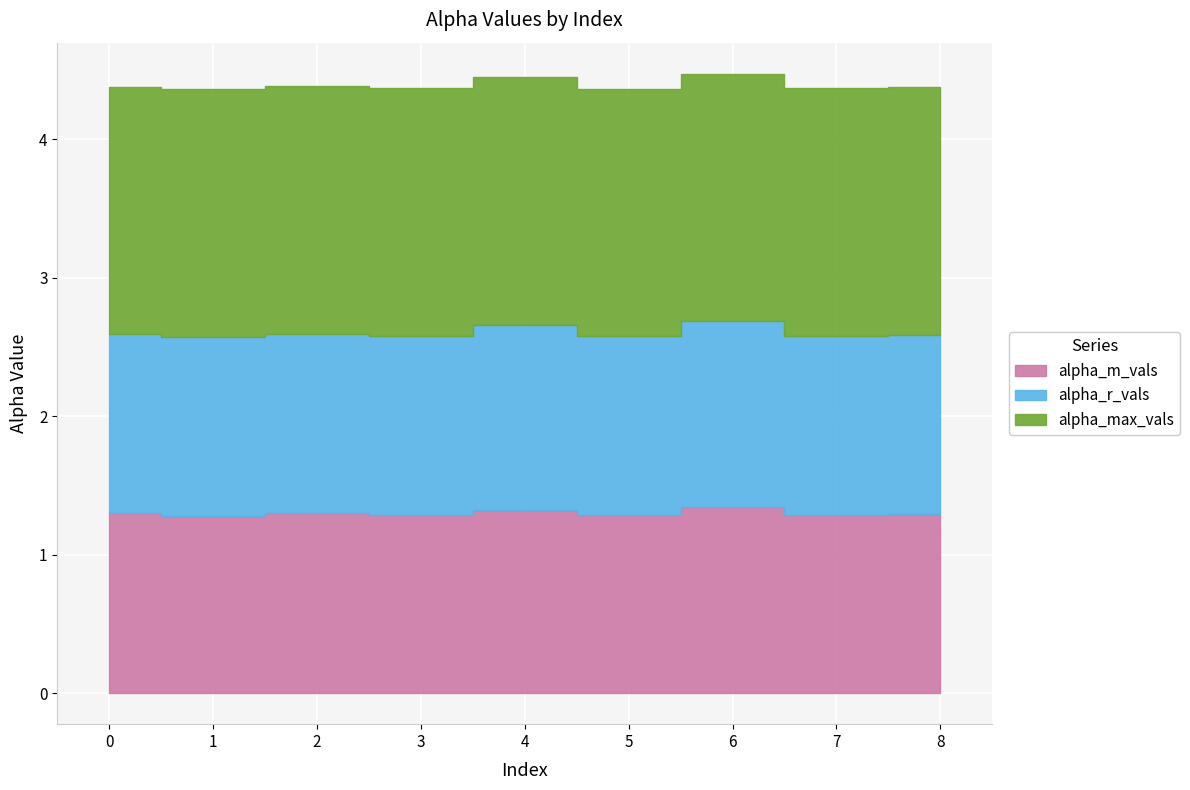

What is the sum of the alpha_r_vals values at 7 and 2?

2.6